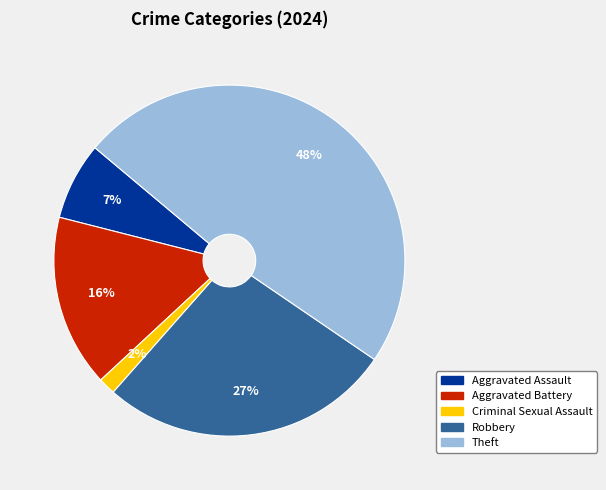

What percentage is the Robbery slice, to the nearest percent?

27%